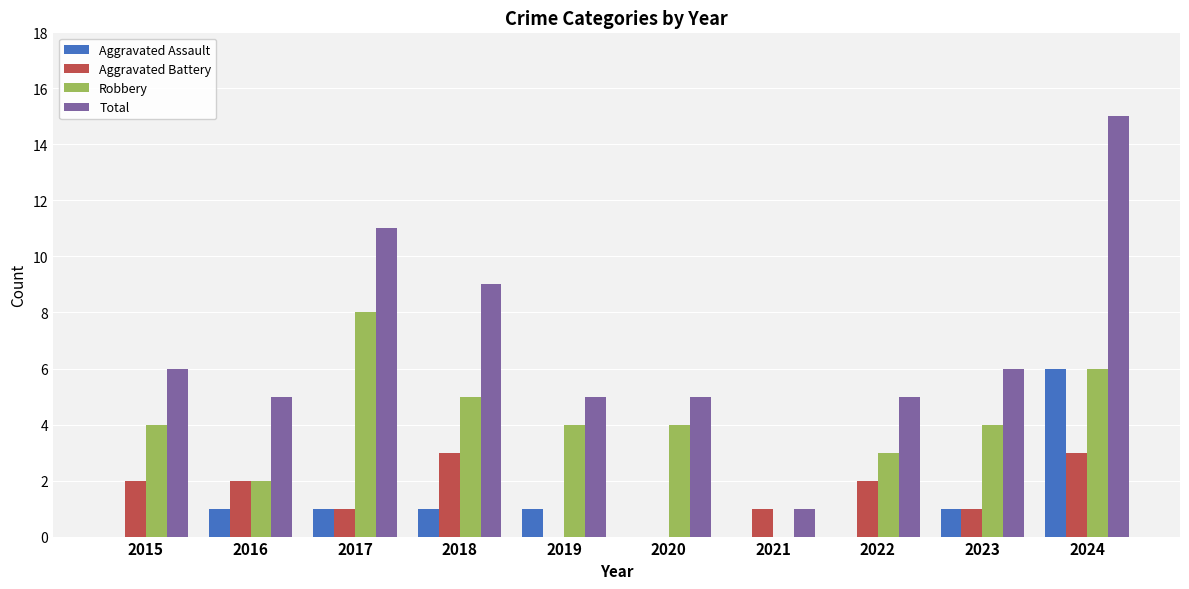

Is it true that Total equals 5 at 2019?

True